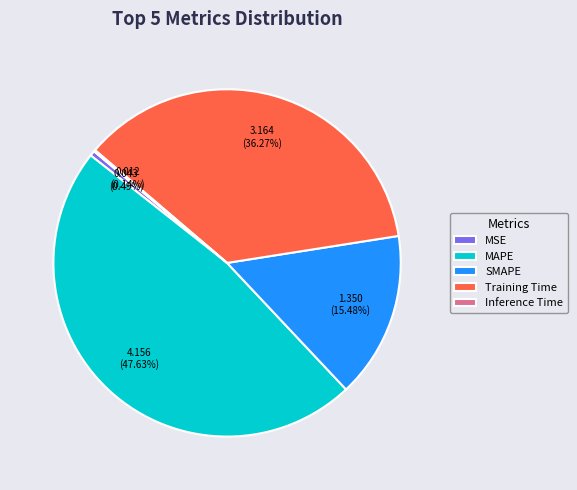

Between MSE and Training Time, which is larger?

Training Time